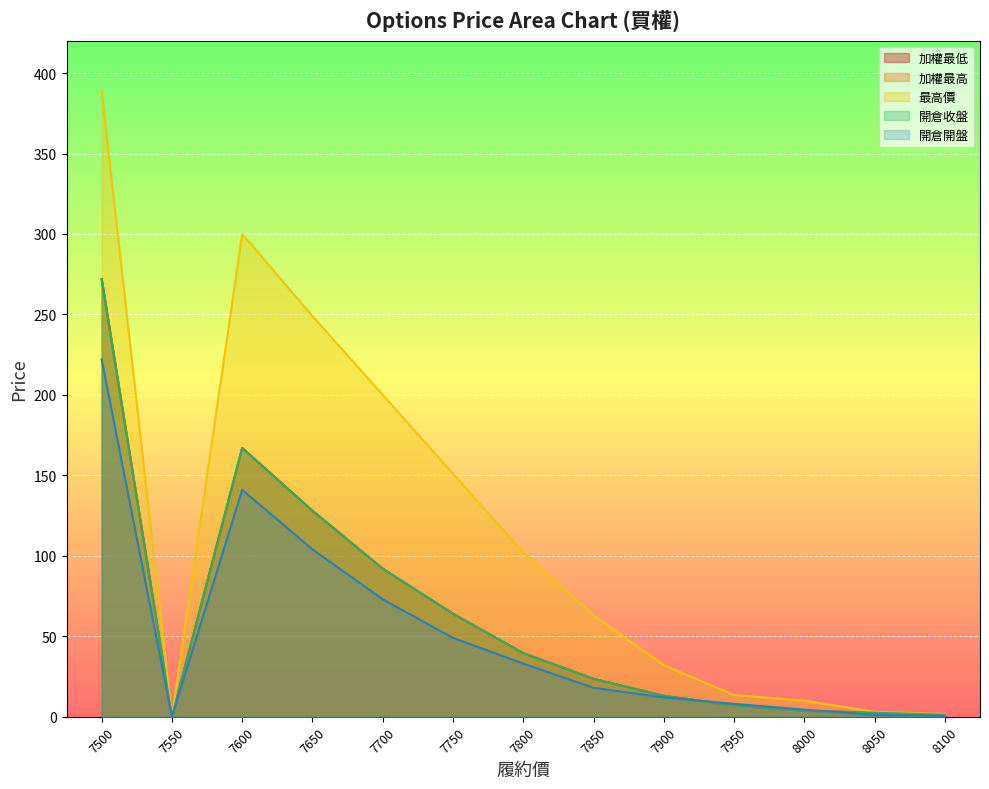

Where does the 開倉開盤 series first go above 18?

7500